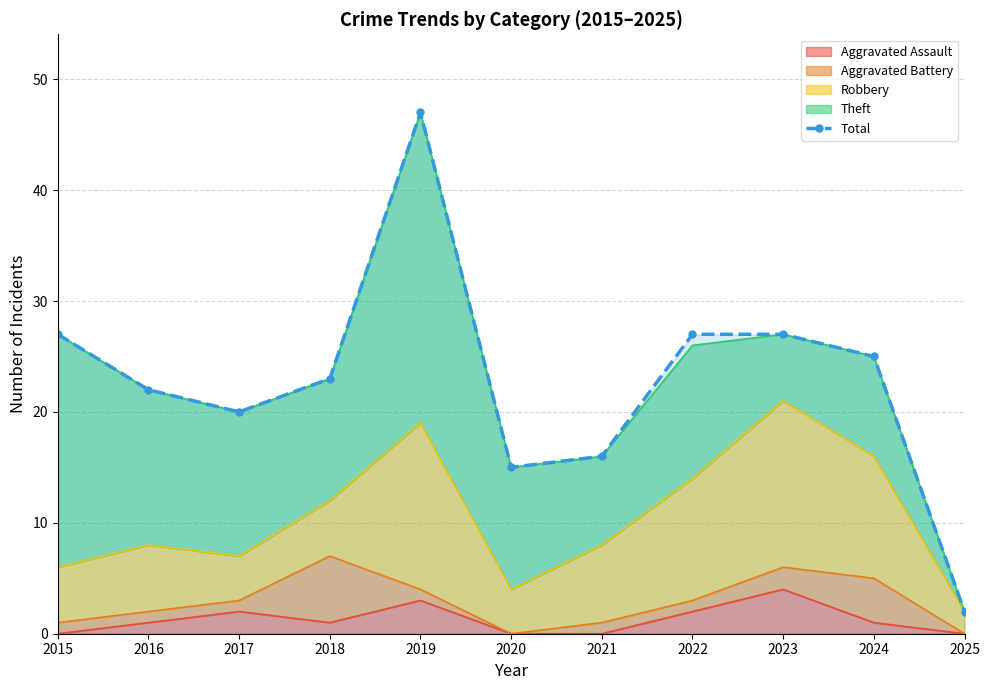

True or false: the data shows 1 at 2025.

False